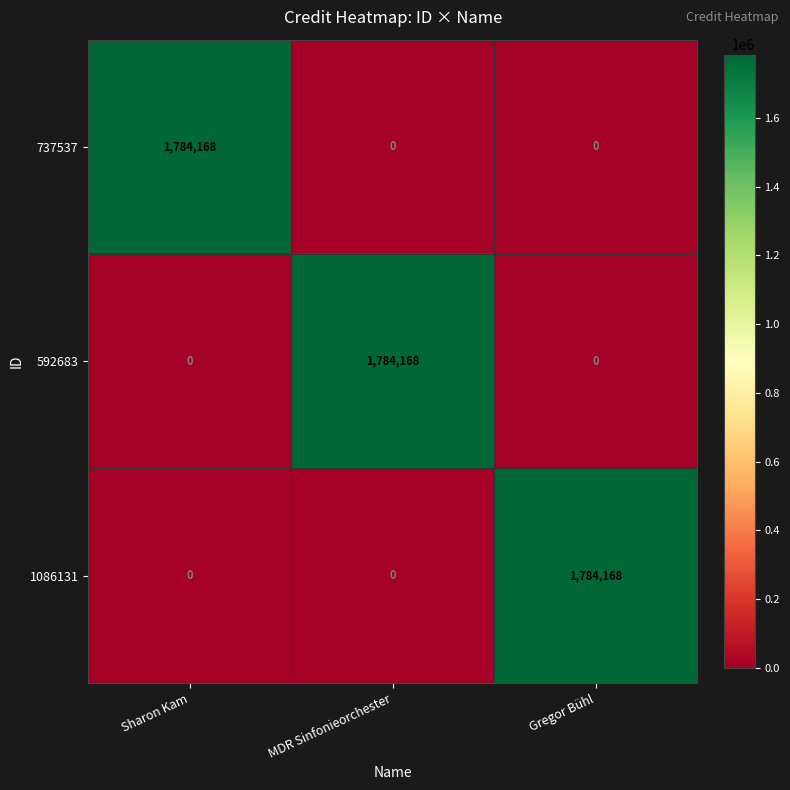

What is the total value across all series at Sharon Kam?

1784168